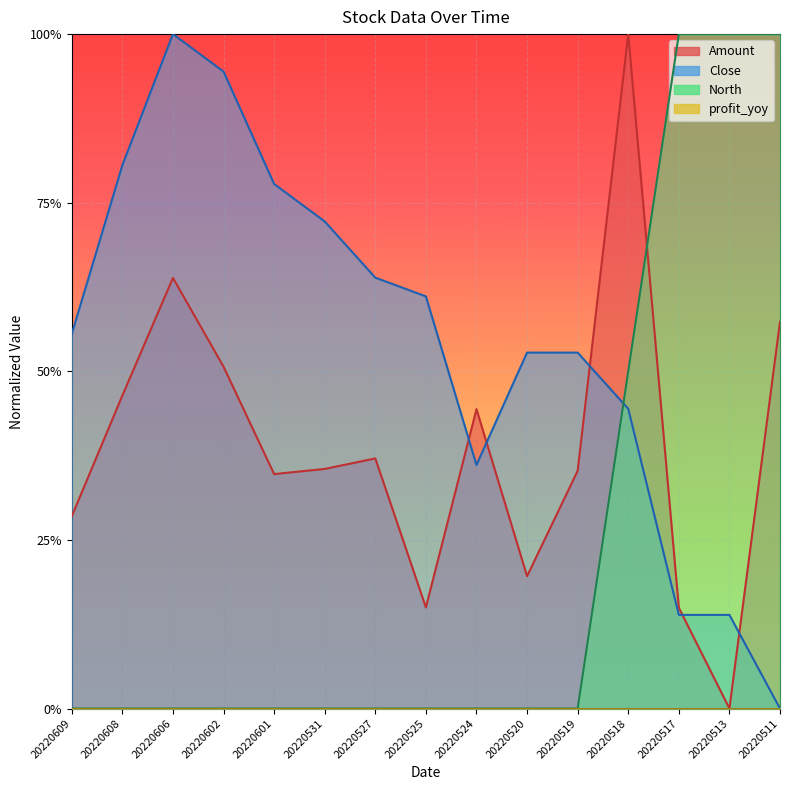

What is the difference between the North values at 20220511 and 20220525?

1.0